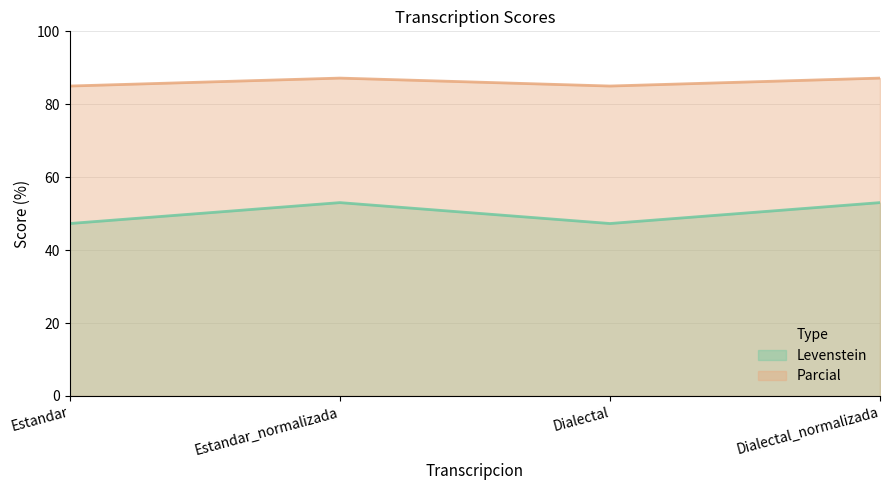

At how many categories does at least one series exceed 48?

4